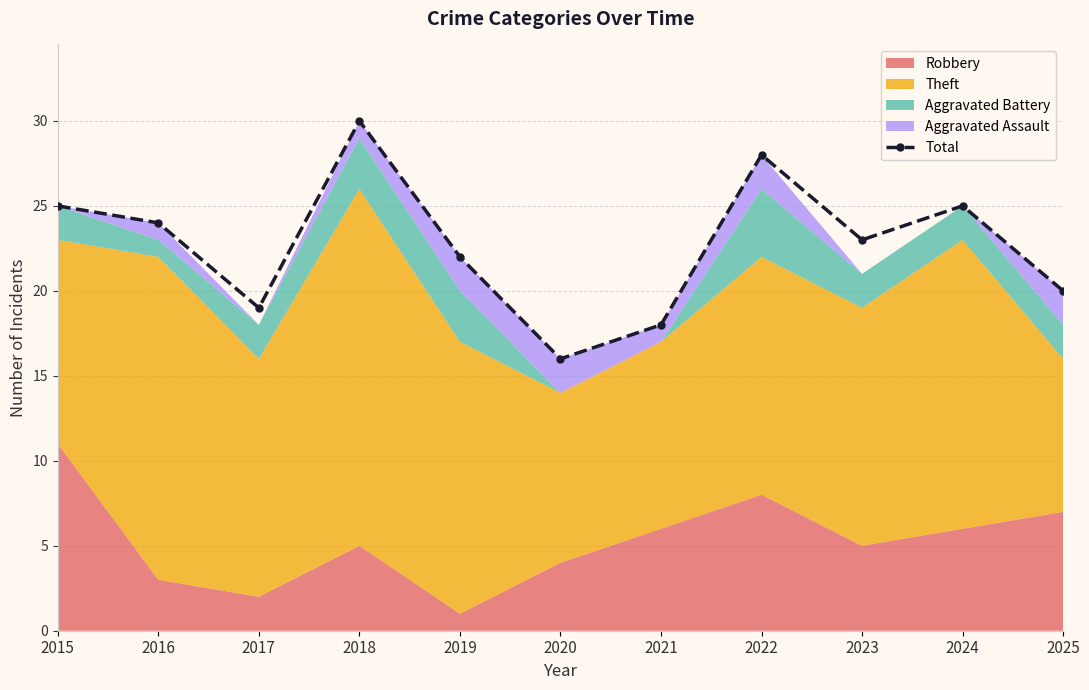

What is the change in value from 2016 to 2023?

-1